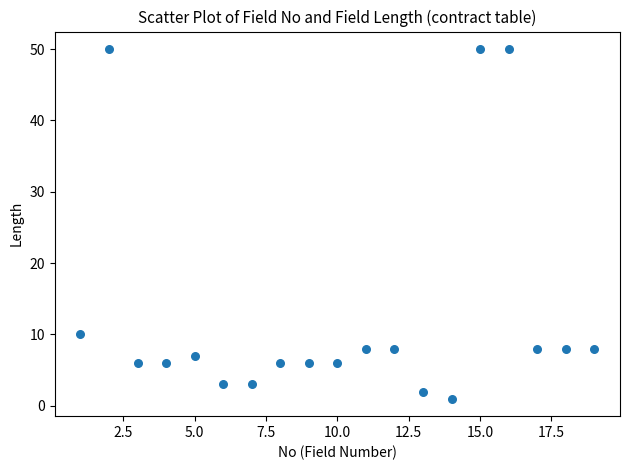

What Y value in the scatter plot is closest to 25?

10